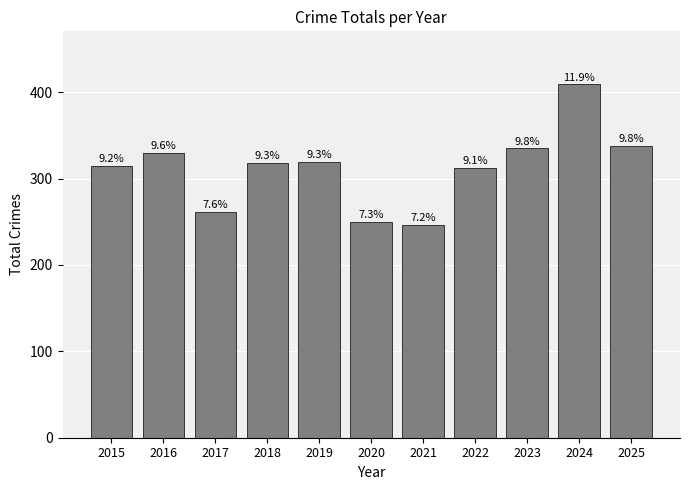

Does the chart contain any negative values?

No